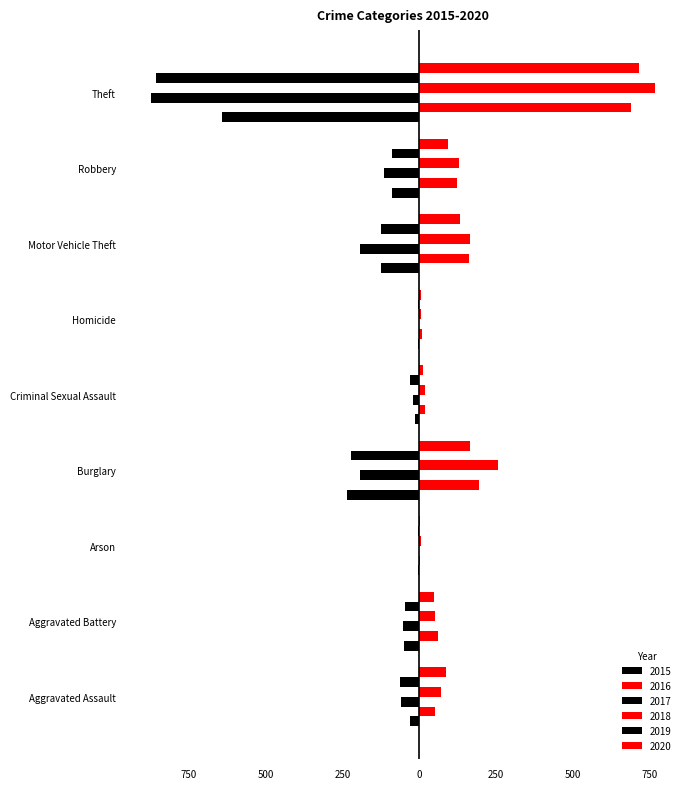

Between Theft and Aggravated Battery, which is larger?

Aggravated Battery